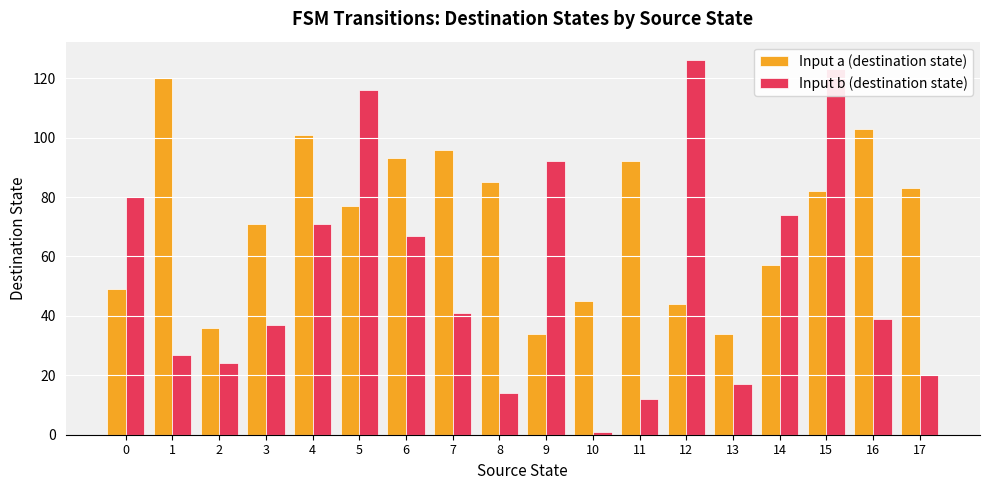

Reading left to right, what are all the values shown in this chart?

Input a (destination state): 0=49	1=120	2=36	3=71	4=101	5=77	6=93	7=96	8=85	9=34	10=45	11=92	12=44	13=34	14=57	15=82	16=103	17=83
Input b (destination state): 0=80	1=27	2=24	3=37	4=71	5=116	6=67	7=41	8=14	9=92	10=1	11=12	12=126	13=17	14=74	15=123	16=39	17=20